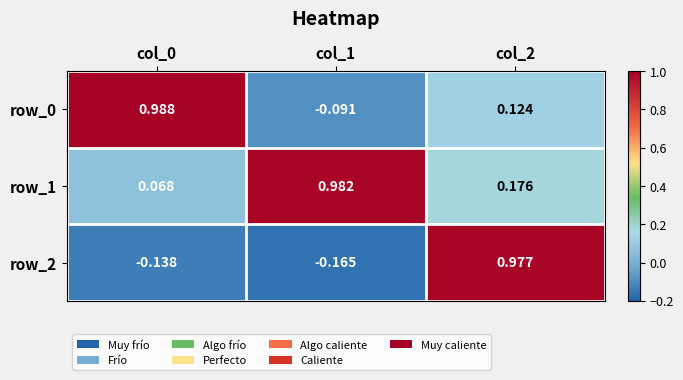

Count the number of data series in this chart.

3